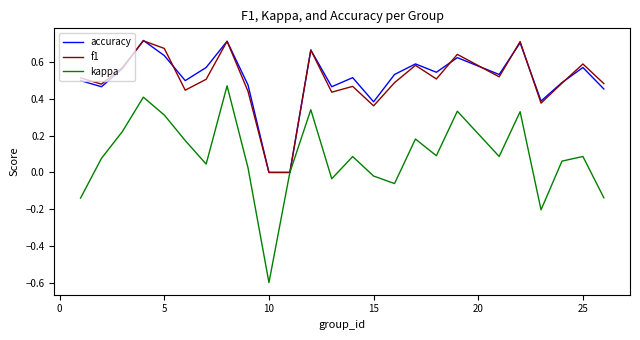

Which series has the widest spread of values?

kappa